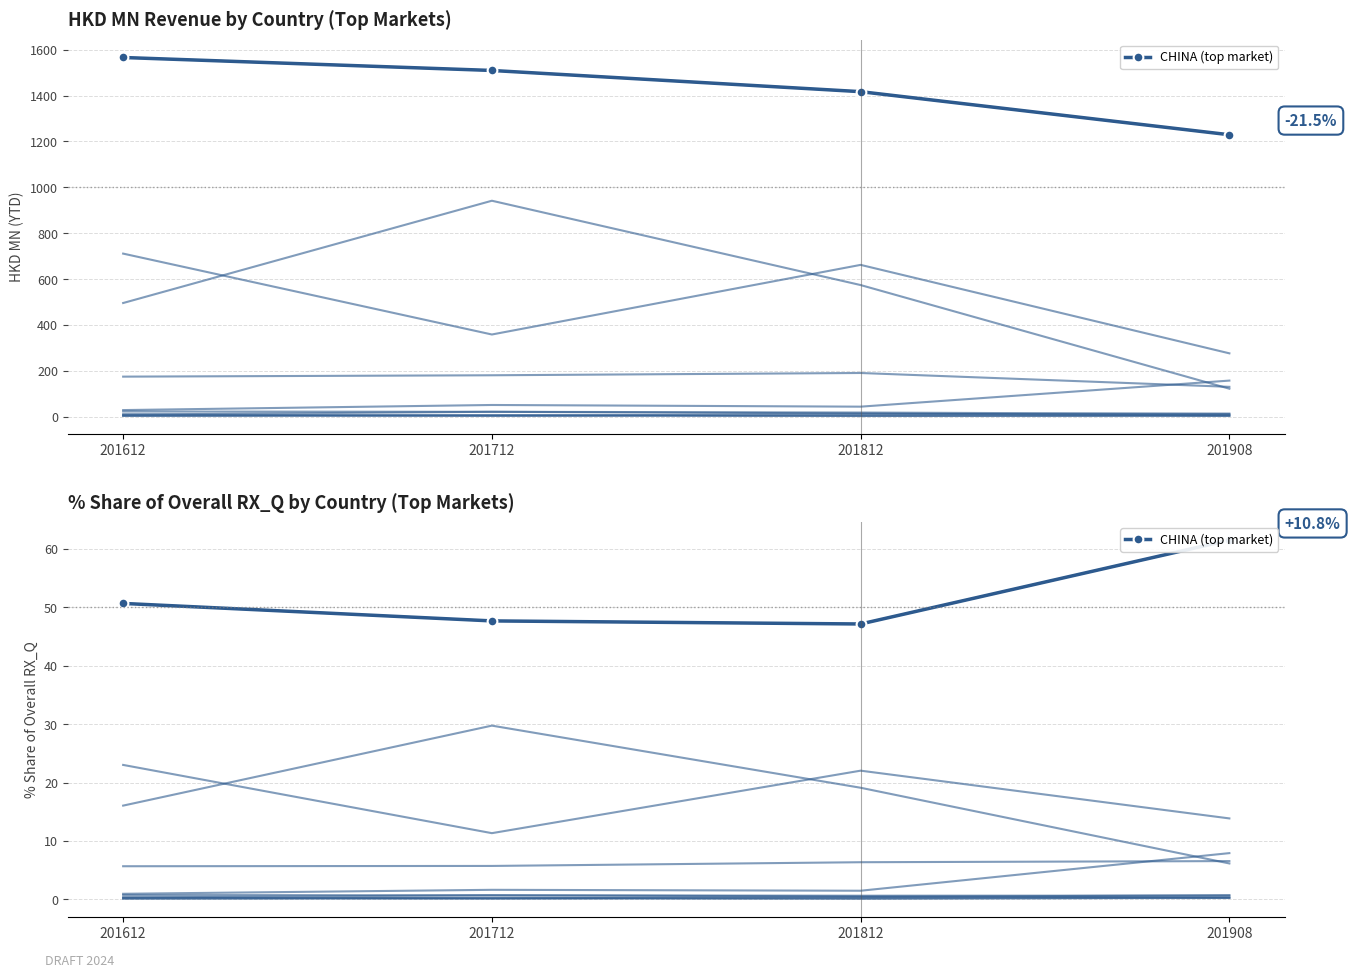

The value of CHINA % Share at 201612 is 50.7. True or false?

True